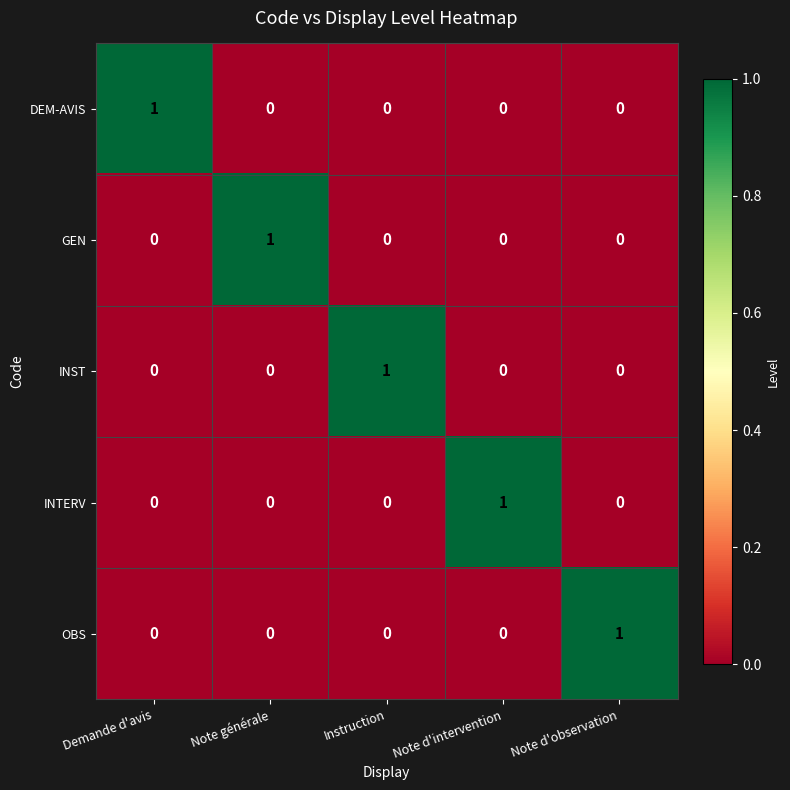

Reading right to left, what are all the values shown in this chart?

DEM-AVIS: Note d'observation=0	Note d'intervention=0	Instruction=0	Note générale=0	Demande d'avis=1
GEN: Note d'observation=0	Note d'intervention=0	Instruction=0	Note générale=1	Demande d'avis=0
INST: Note d'observation=0	Note d'intervention=0	Instruction=1	Note générale=0	Demande d'avis=0
INTERV: Note d'observation=0	Note d'intervention=1	Instruction=0	Note générale=0	Demande d'avis=0
OBS: Note d'observation=1	Note d'intervention=0	Instruction=0	Note générale=0	Demande d'avis=0